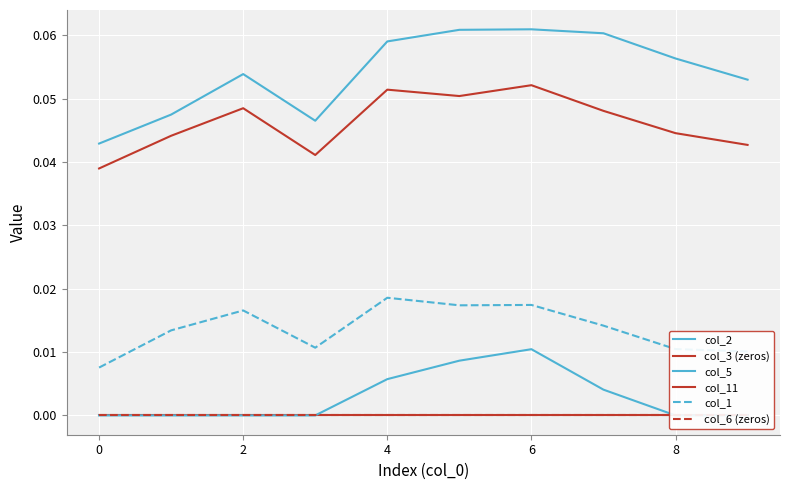

Count the col_1 values in the range 0 to 1.

10